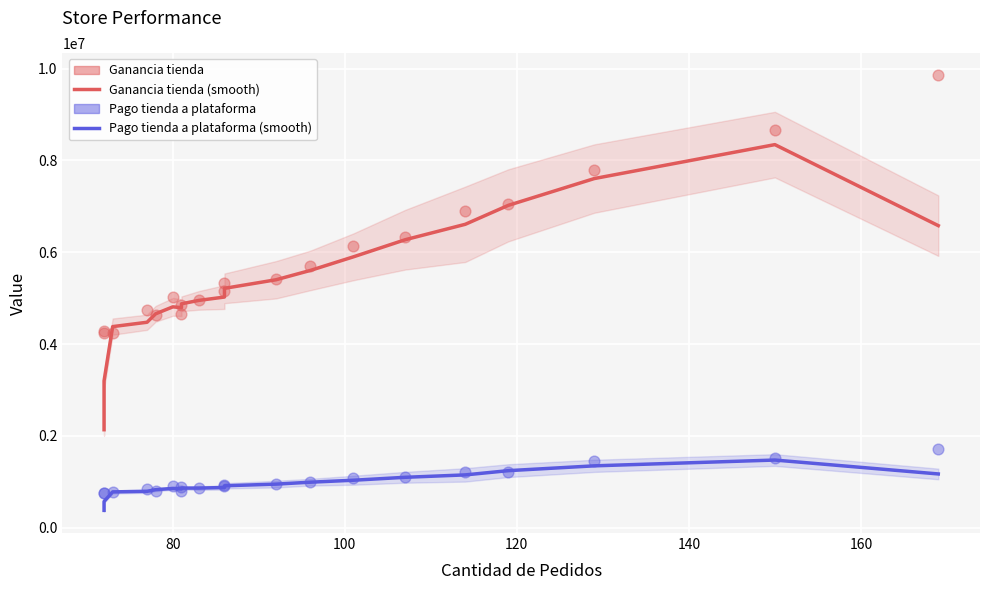

Which series has the widest spread of Y values?

Ganancia tienda (smooth)